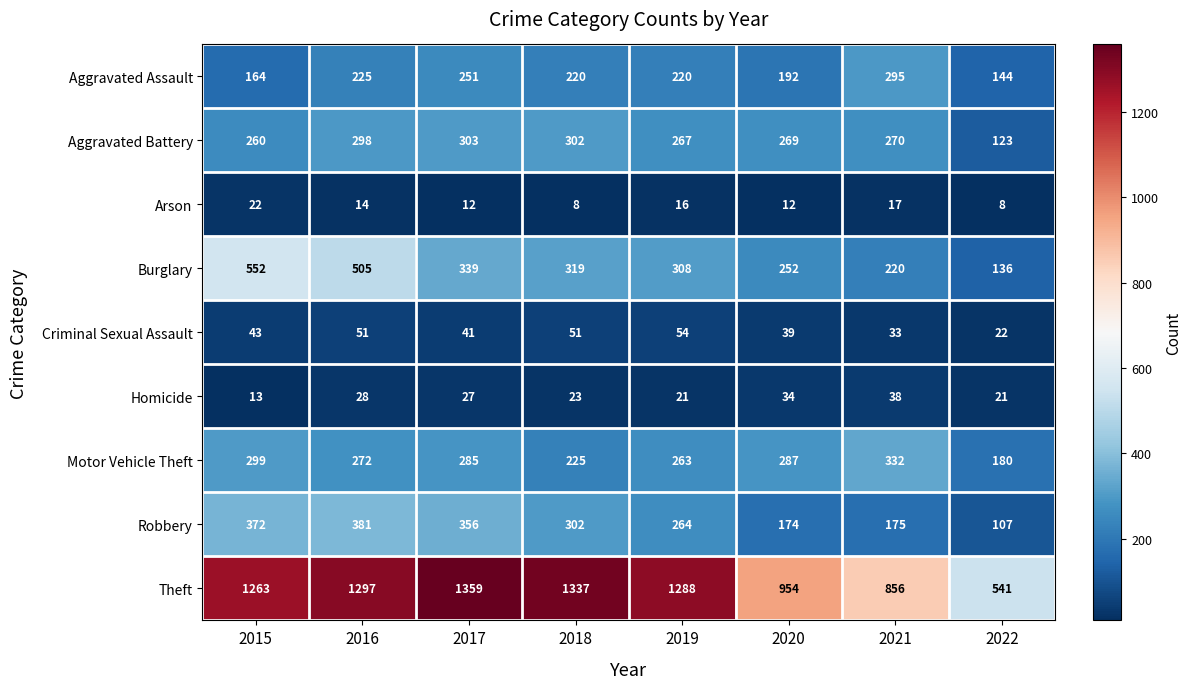

Which category has the lowest value in the Robbery series?

2022